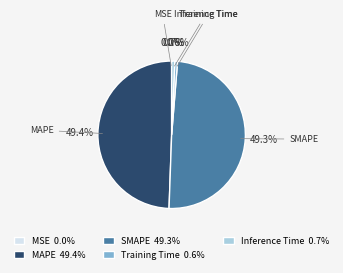

Combined, what portion of the pie is Training Time and Inference Time?

1.3%